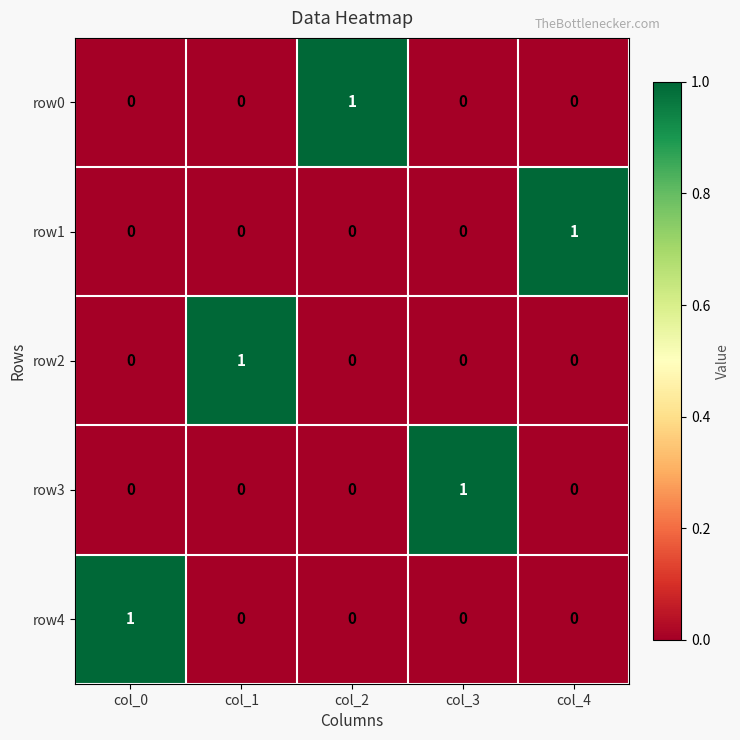

What is the difference between the highest and lowest values at col_3?

1